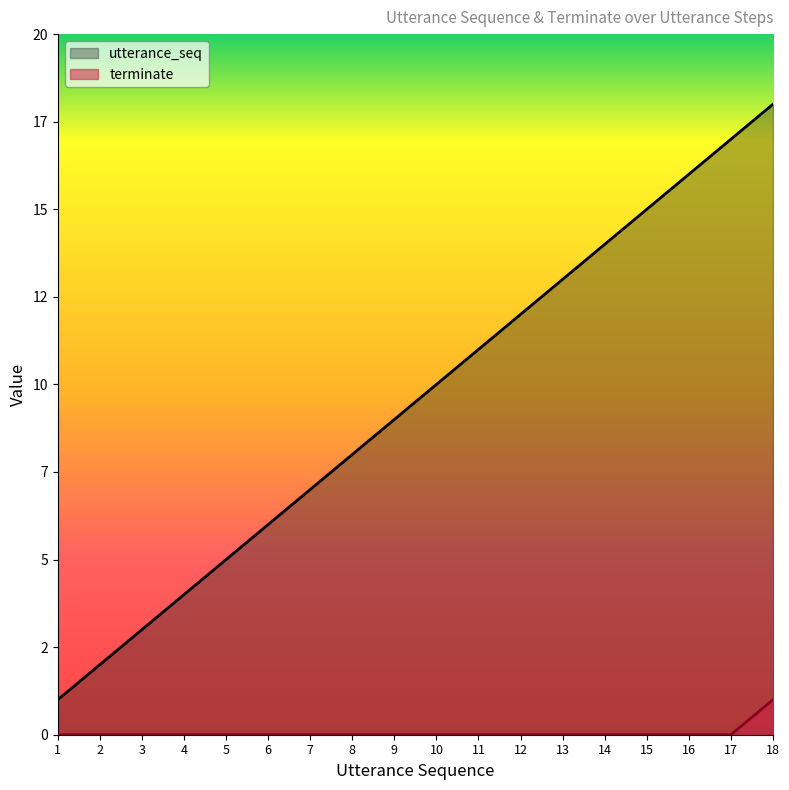

At which category is the sum across all series the highest?

18